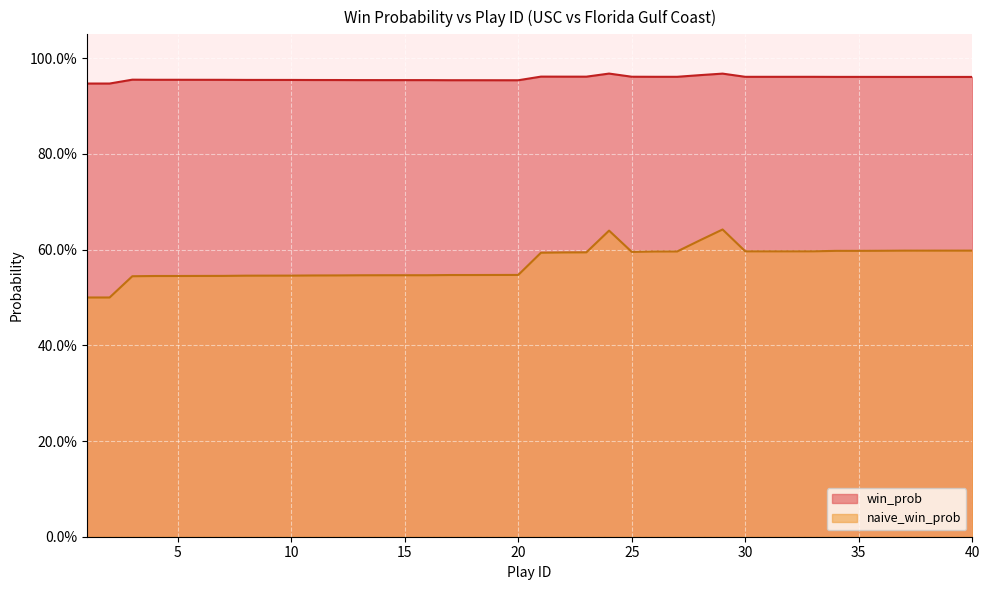

Reading left to right, transcribe all the data shown in this chart.

win_prob: 1=0.9	2=0.9	3=1.0	4=1.0	5=1.0	6=1.0	7=1.0	8=1.0	9=1.0	10=1.0	11=1.0	12=1.0	13=1.0	14=1.0	15=1.0	16=1.0	17=1.0	18=1.0	19=1.0	20=1.0	21=1.0	22=1.0	23=1.0	24=1.0	25=1.0	26=1.0	27=1.0	28=1.0	29=1.0	30=1.0	31=1.0	32=1.0	33=1.0	34=1.0	35=1.0	36=1.0	37=1.0	38=1.0	39=1.0	40=1.0
naive_win_prob: 1=0.5	2=0.5	3=0.5	4=0.5	5=0.5	6=0.5	7=0.5	8=0.5	9=0.5	10=0.5	11=0.5	12=0.5	13=0.5	14=0.5	15=0.5	16=0.5	17=0.5	18=0.5	19=0.5	20=0.5	21=0.6	22=0.6	23=0.6	24=0.6	25=0.6	26=0.6	27=0.6	28=0.6	29=0.6	30=0.6	31=0.6	32=0.6	33=0.6	34=0.6	35=0.6	36=0.6	37=0.6	38=0.6	39=0.6	40=0.6